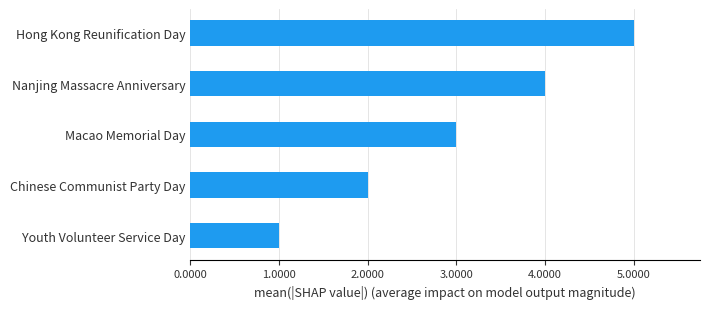

What is the approximate value at Macao Memorial Day?

3